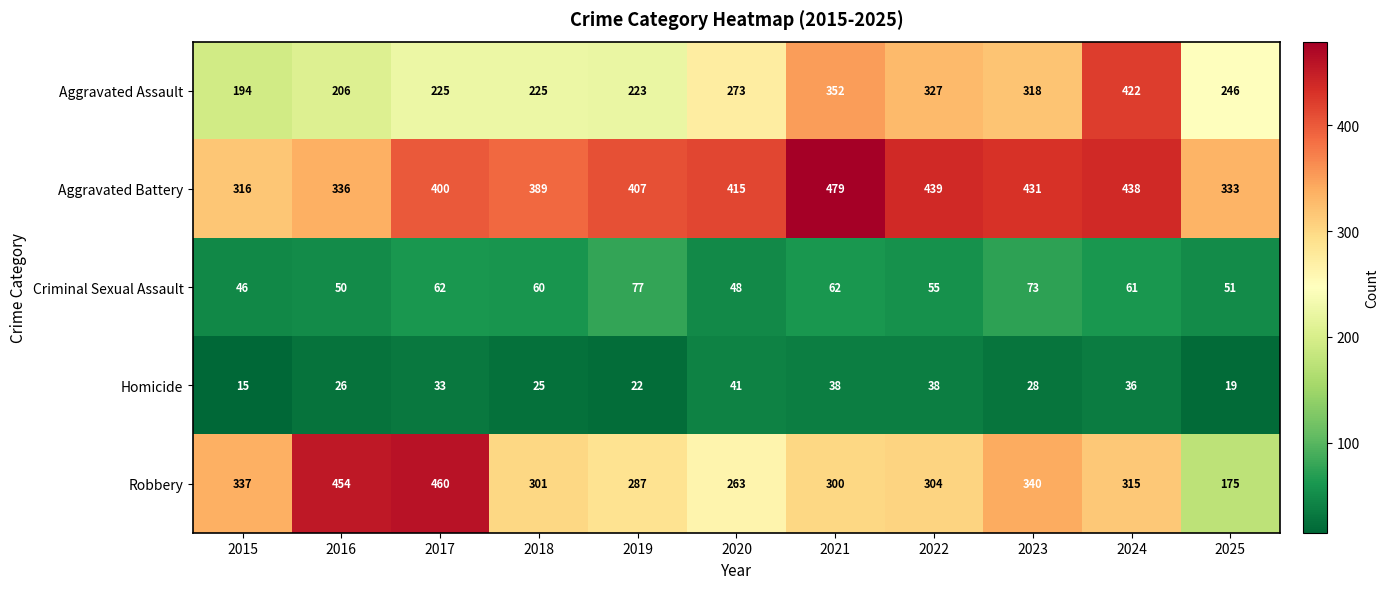

What is the total value across all series at 2019?

1016